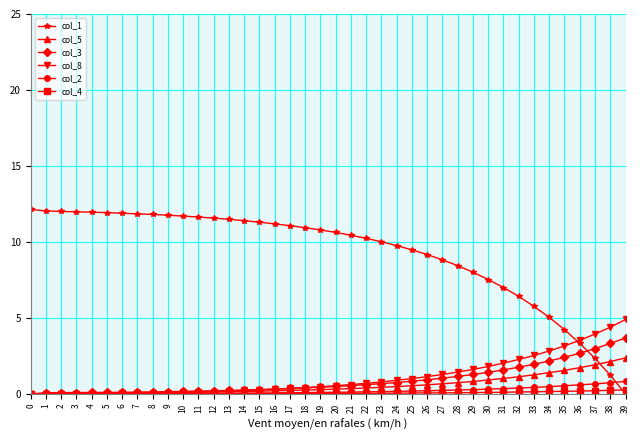

True or false: col_5 has a value of 0.4 at 22.

True